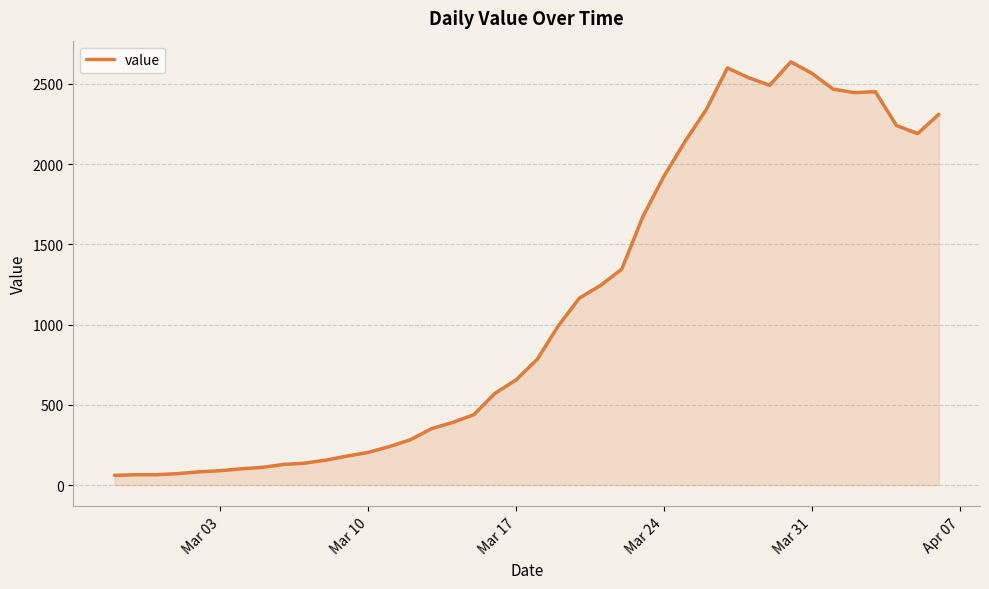

What is the smallest value displayed?

61